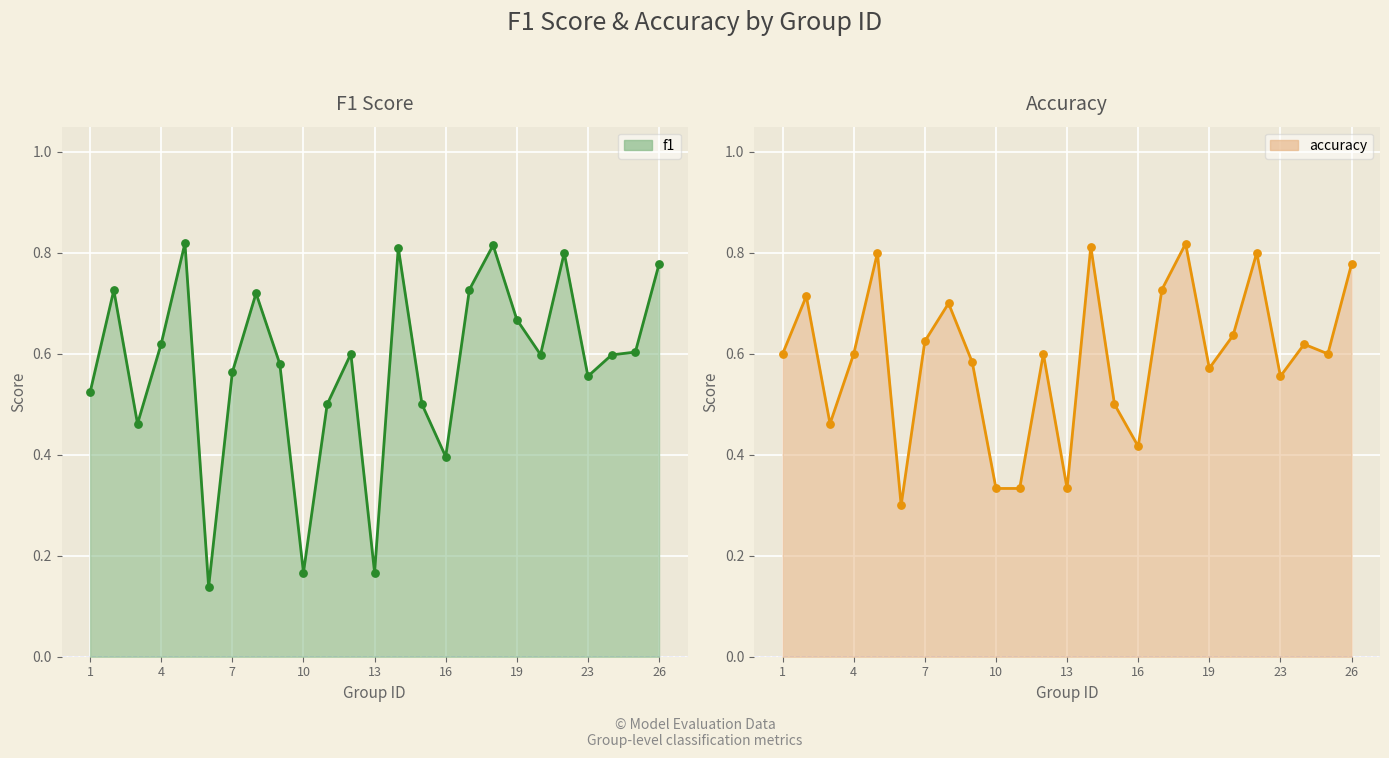

At how many categories does at least one series exceed 0?

25